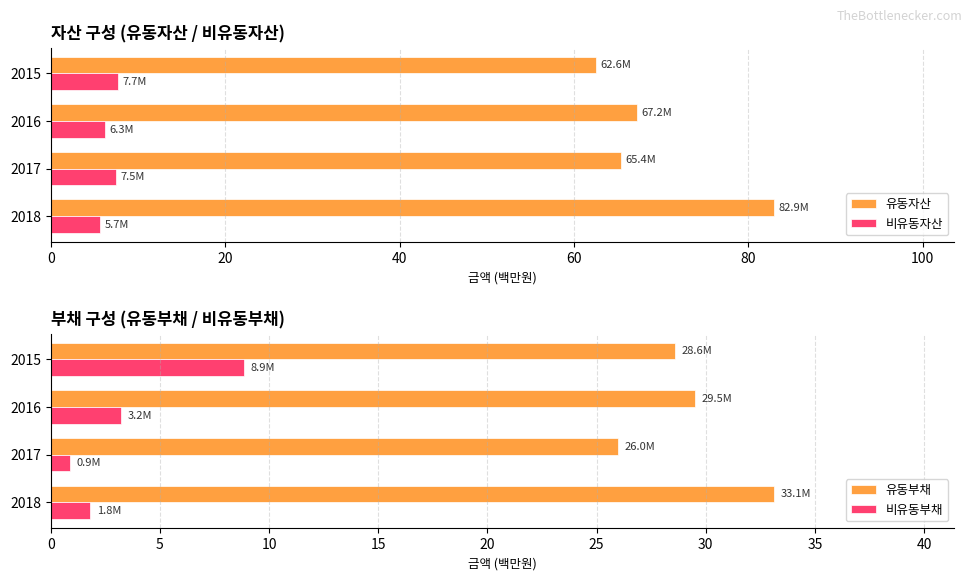

At how many categories does at least one series exceed 59?

4